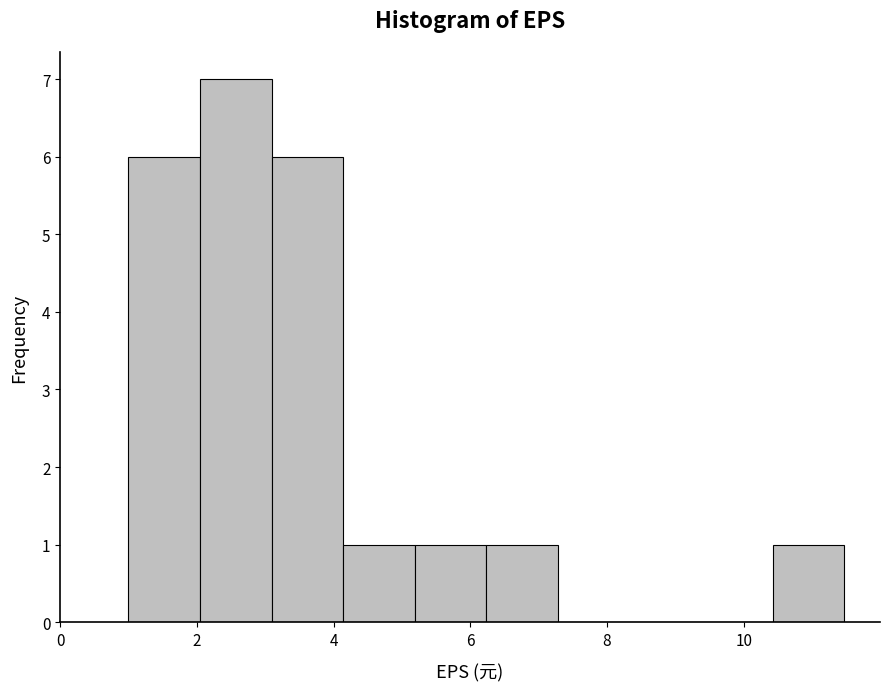

Reading left to right, list every bar in this chart as the range it spans on the x-axis followed by its height. Neither the bar edges nor the heights are printed on the chart, so give them approximately, as read against the axes.

1.0 to 2.0: 6
2.0 to 3.0: 7
3.0 to 4.2: 6
4.2 to 5.2: 1
5.2 to 6.2: 1
6.2 to 7.2: 1
7.2 to 8.4: 0
8.4 to 9.4: 0
9.4 to 10.4: 0
10.4 to 11.4: 1